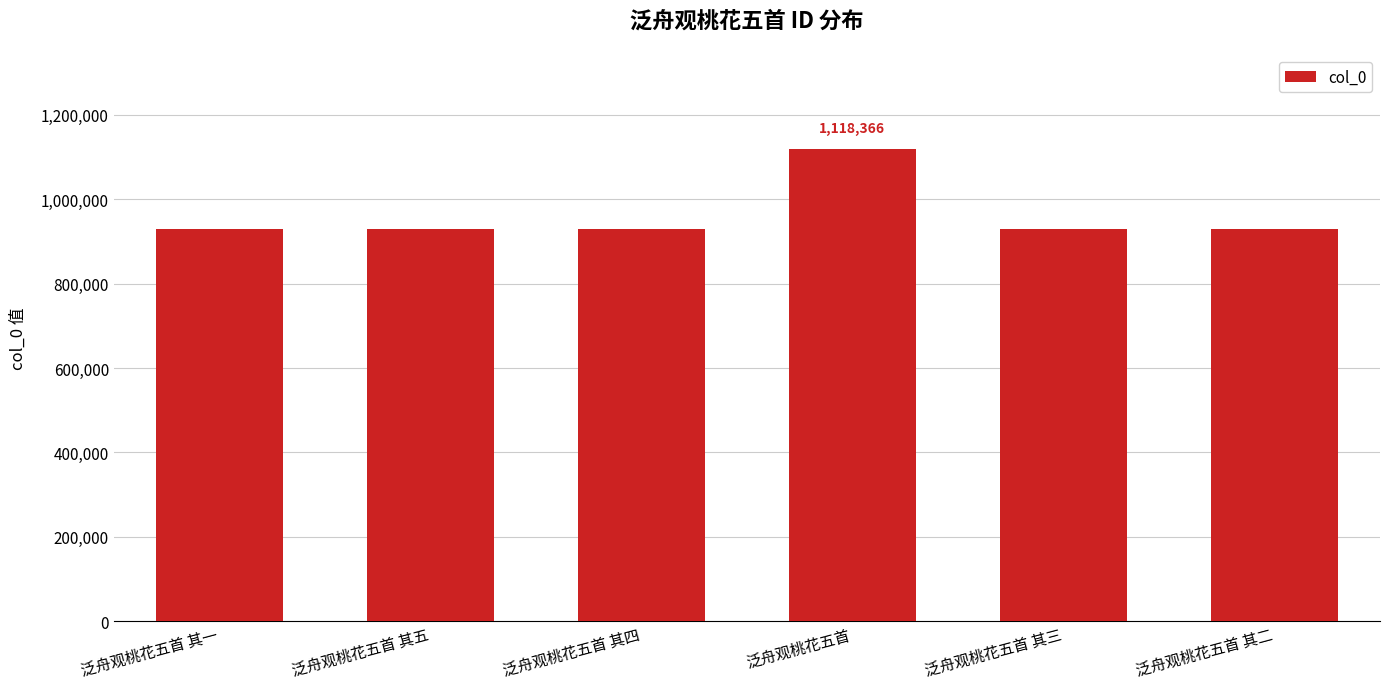

Are the bars grouped side by side (vs. stacked)?

No